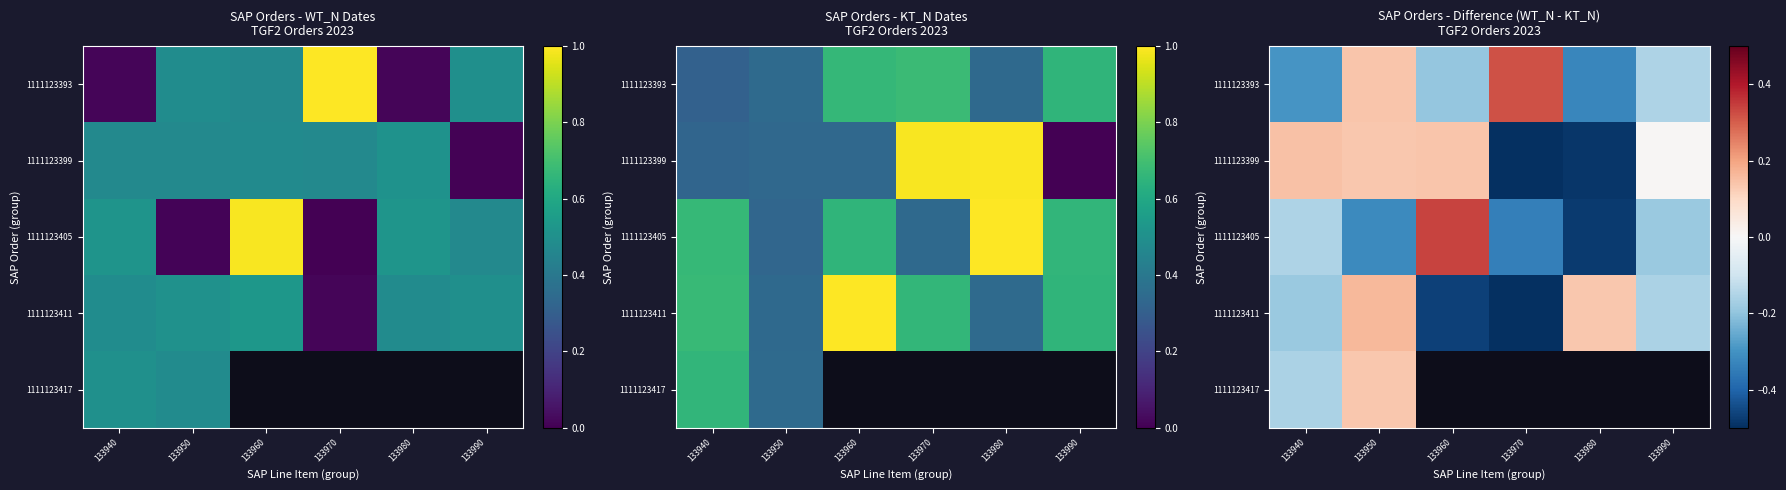

How many values in 1111123399 are below zero?

2